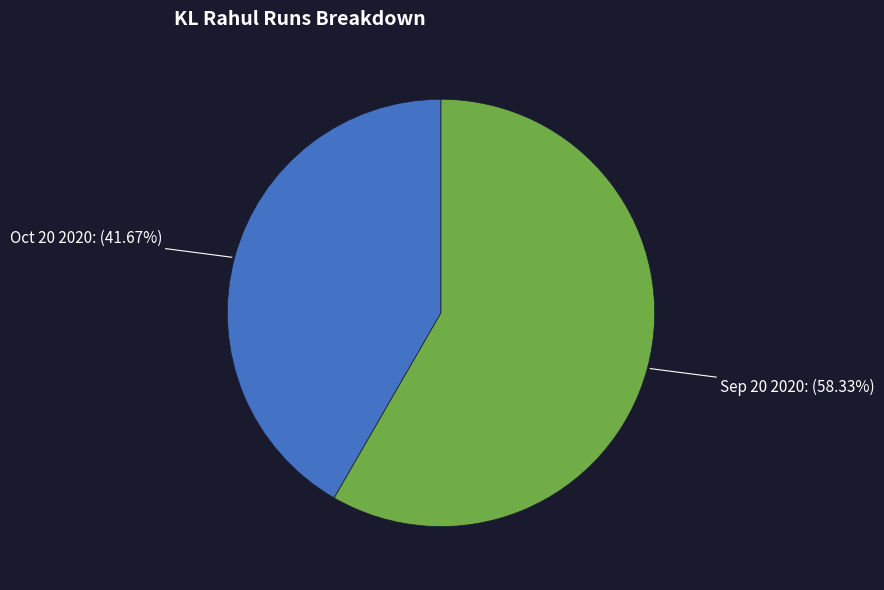

How many segments does this pie chart have?

2